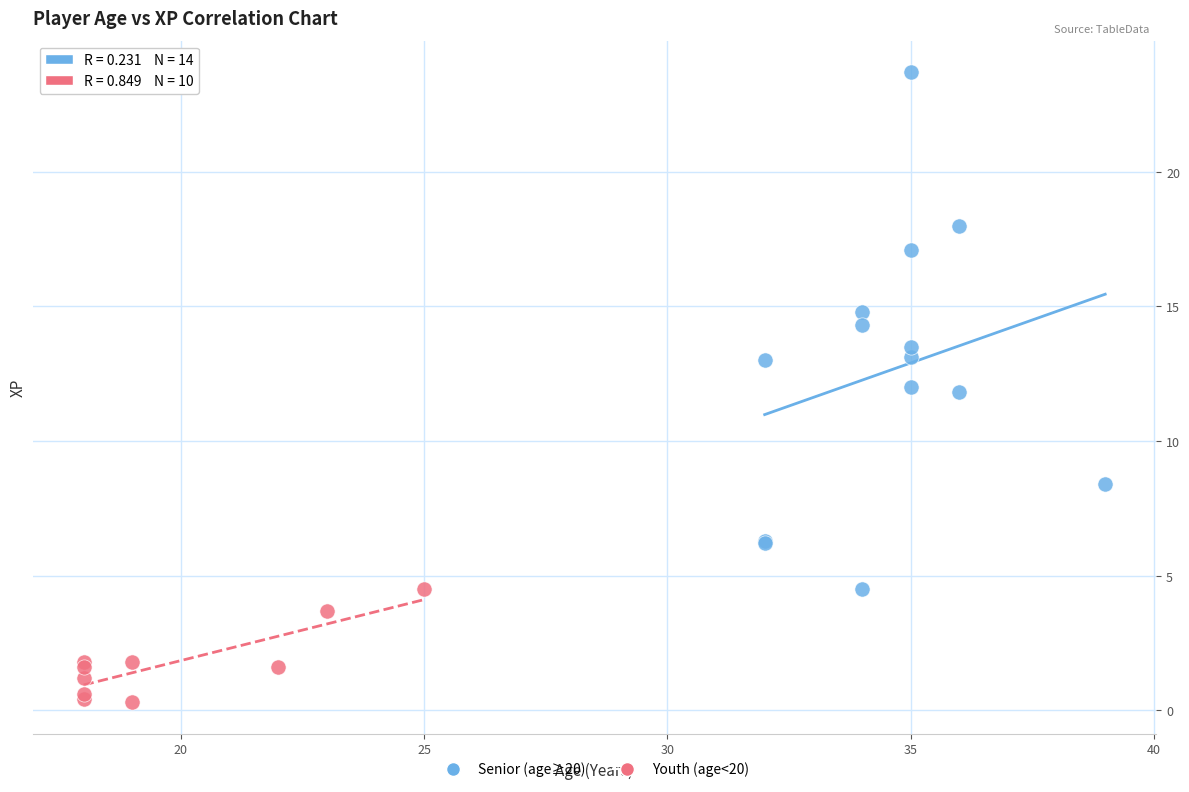

Which series has the largest Y range (max minus min)?

Senior (age≥20)